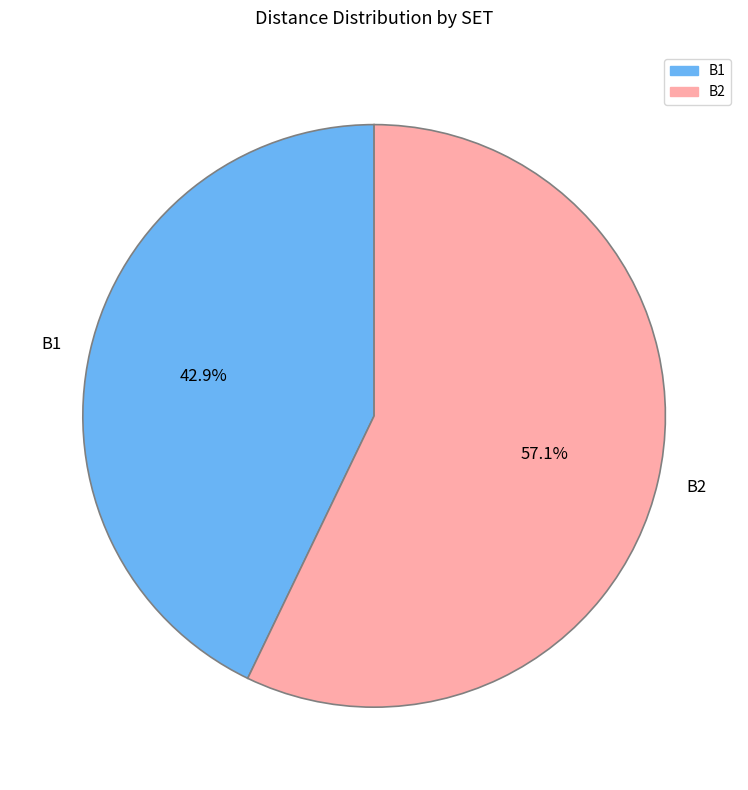

How many segments does this pie chart have?

2